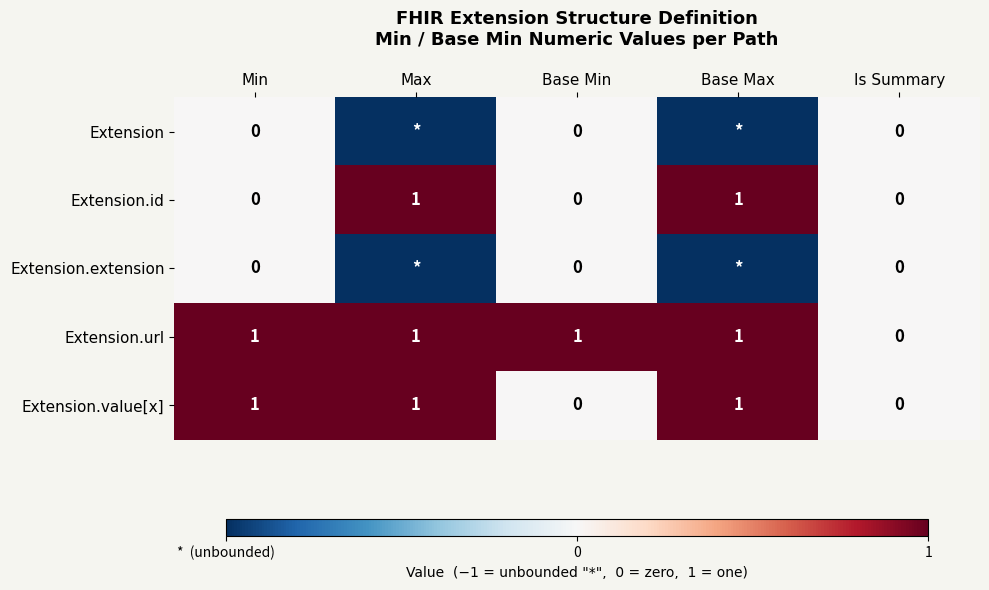

Which label corresponds to the smallest value in the chart?

Max